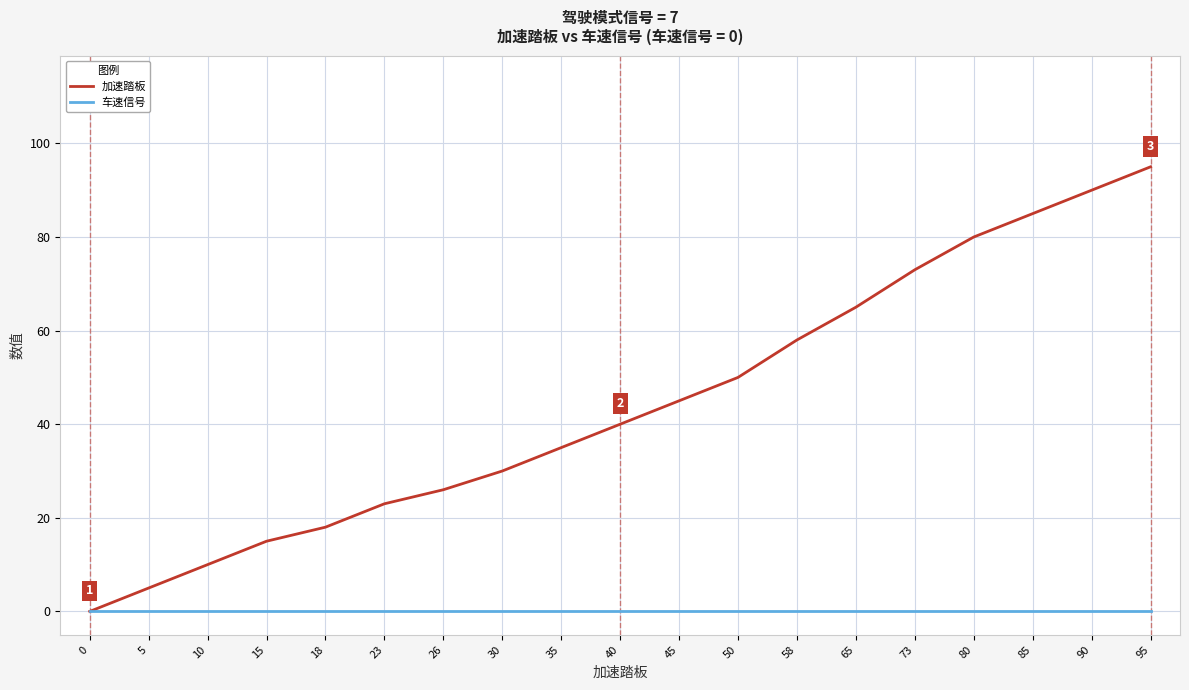

At which category is the sum across all series the highest?

95